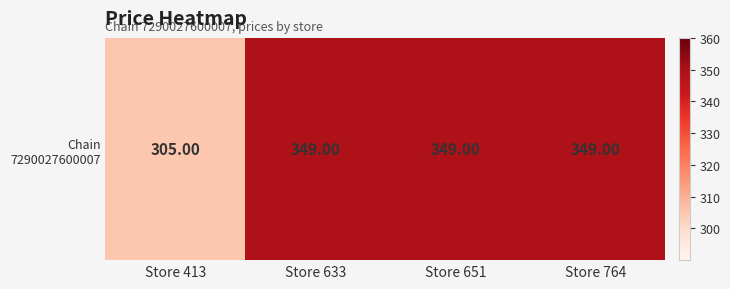

Rank the categories by value from highest to lowest.

Store 633, Store 651, Store 764, Store 413